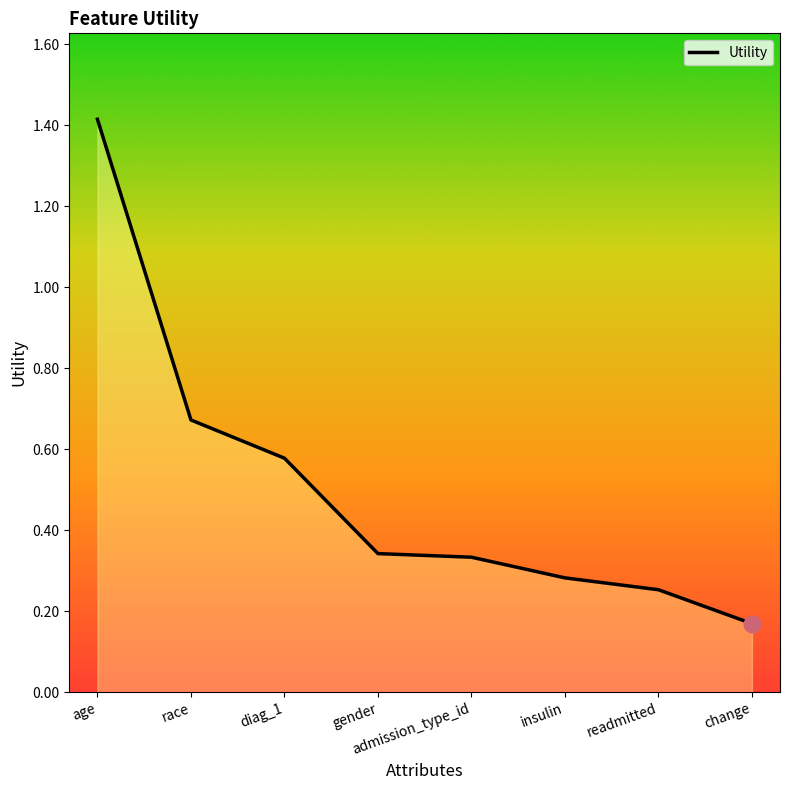

What position from the left is change?

8